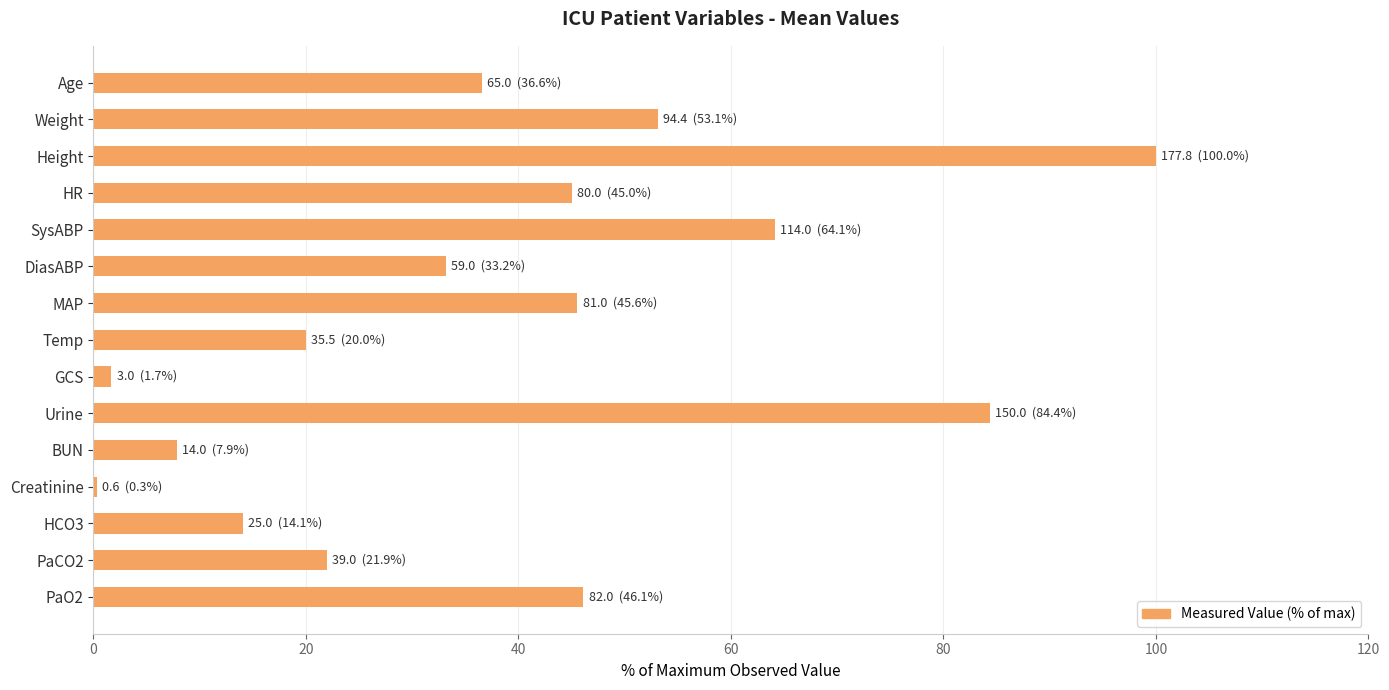

Between HCO3 and SysABP, which is larger?

SysABP